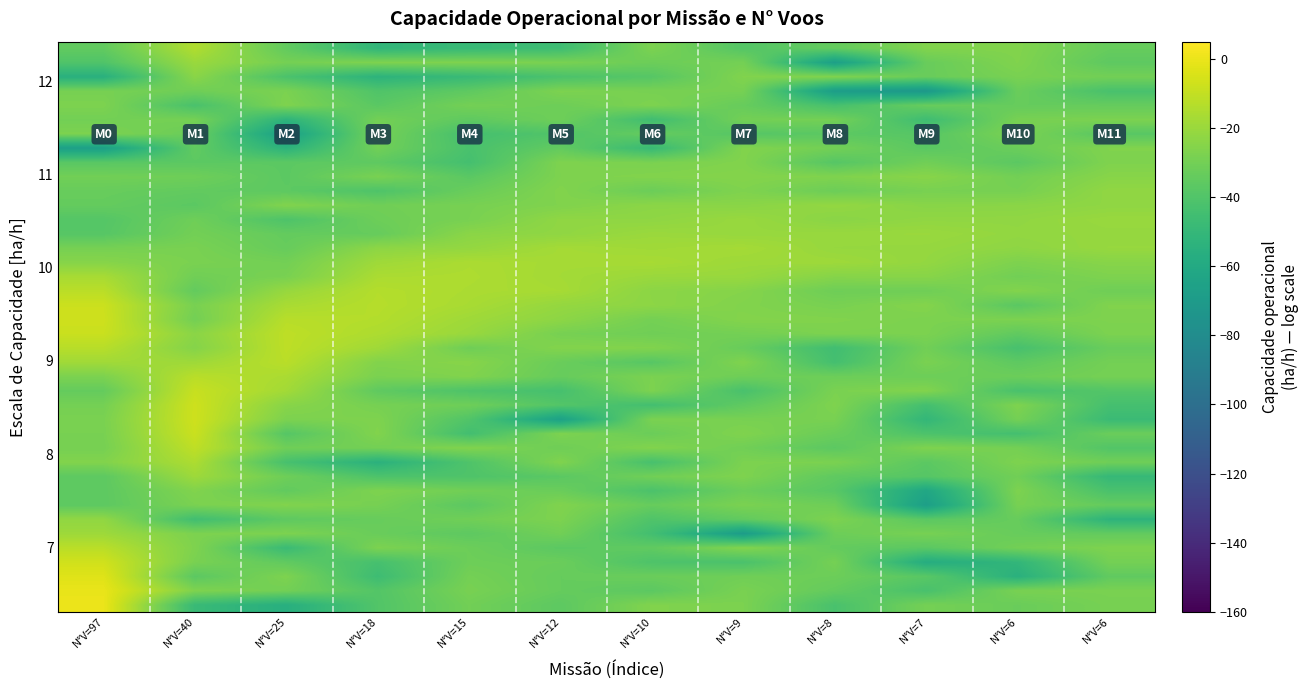

What is the total value across all series at N°V=10?

-1250.1